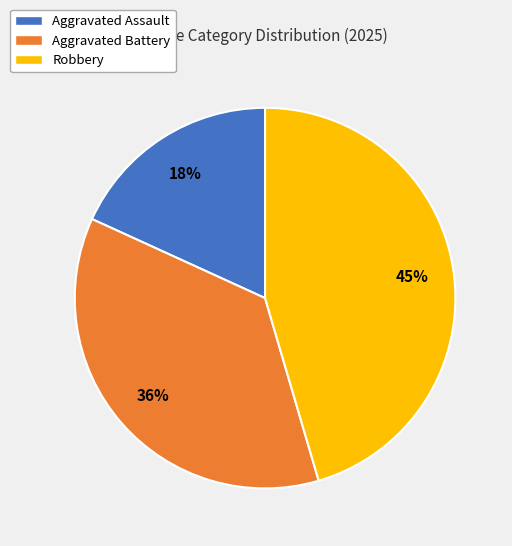

To the nearest percent, what portion does Aggravated Battery represent?

36%